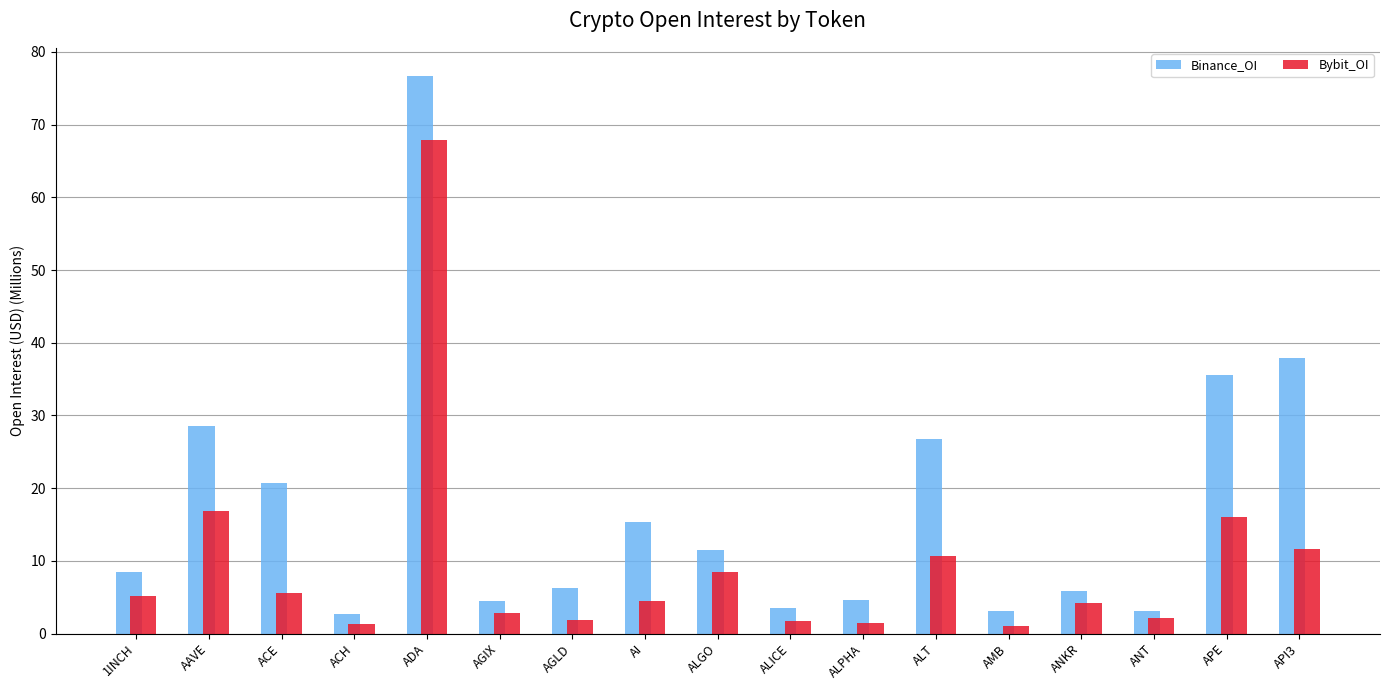

What is the label of the 14th bar from the right?

ACH